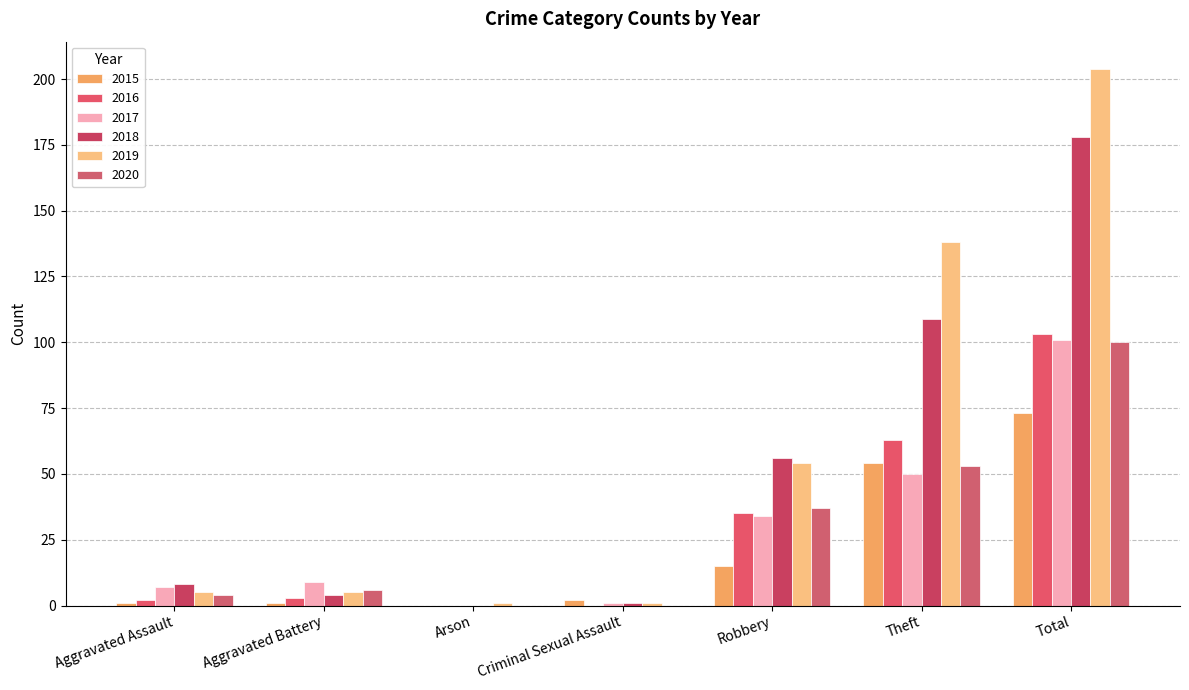

Rank the series at Arson from highest to lowest value.

2019, 2015, 2016, 2017, 2018, 2020